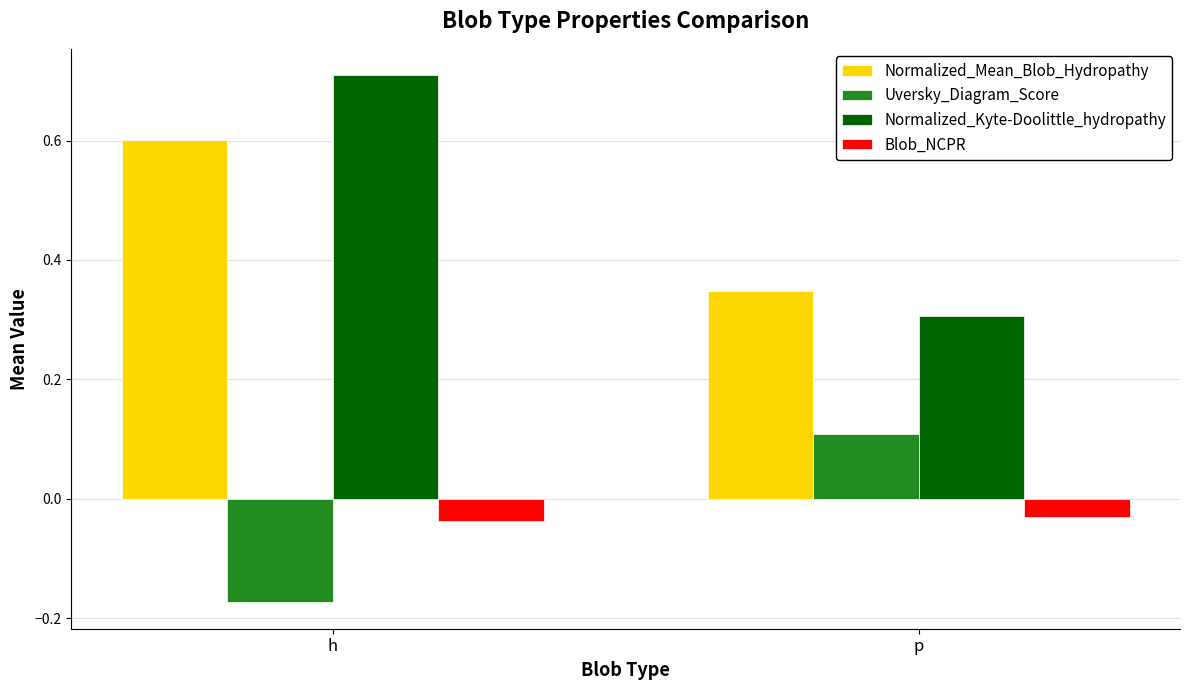

What is the difference between the highest and lowest values at h?

0.9